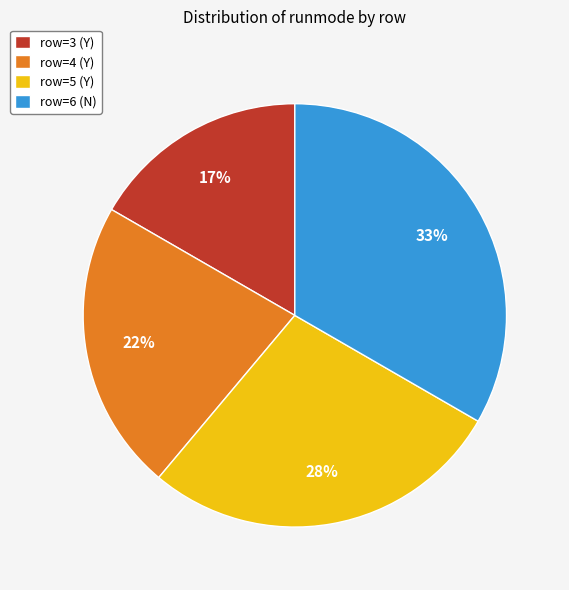

Does row=4 (Y) account for over 50% of the chart?

No